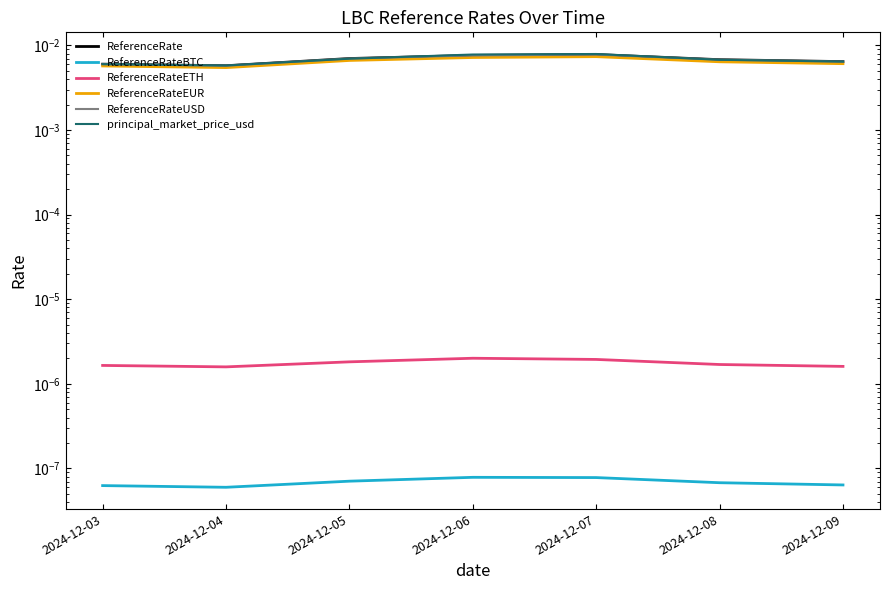

Count the ReferenceRateBTC values in the range 0 to 1.

7